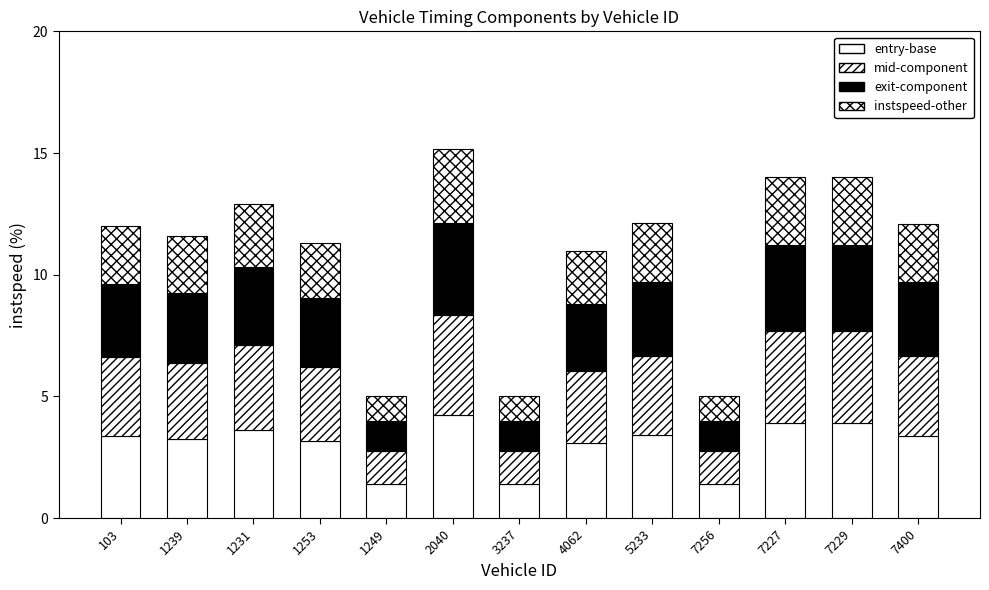

How many distinct data groups are displayed?

4